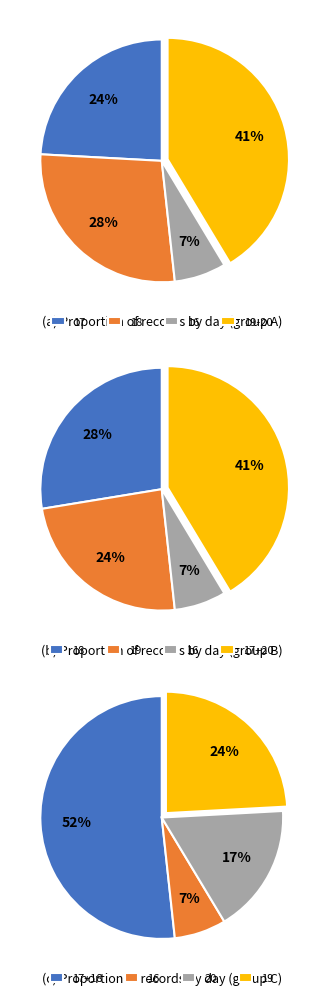

Is 19 the majority of the pie?

No